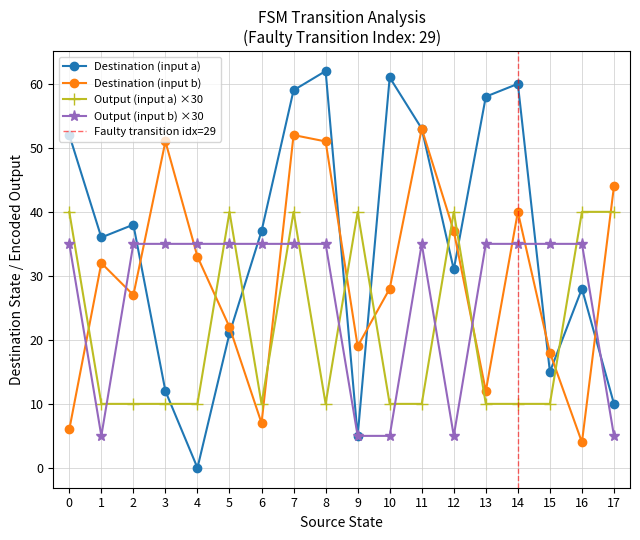

Reading left to right, extract all data points from this chart.

source_state: 0=0	1=0	2=1	3=1	4=2	5=2	6=3	7=3	8=4	9=4	10=5	11=5	12=6	13=6	14=7	15=7	16=8	17=8	18=9	19=9	20=10	21=10	22=11	23=11	24=12	25=12	26=13	27=13	28=14	29=14	30=15	31=15	32=16	33=16	34=17	35=17
destination_state: 0=52	1=6	2=36	3=32	4=38	5=27	6=12	7=51	8=0	9=33	10=21	11=22	12=37	13=7	14=59	15=52	16=62	17=51	18=5	19=19	20=61	21=28	22=53	23=53	24=31	25=37	26=58	27=12	28=60	29=40	30=15	31=18	32=28	33=4	34=10	35=44
input_symbol_encoded: 0=1	1=2	2=1	3=2	4=1	5=2	6=1	7=2	8=1	9=2	10=1	11=2	12=1	13=2	14=1	15=2	16=1	17=2	18=1	19=2	20=1	21=2	22=1	23=2	24=1	25=2	26=1	27=2	28=1	29=2	30=1	31=2	32=1	33=2	34=1	35=2
output_symbol: 0=1	1=1	2=0	3=0	4=0	5=1	6=0	7=1	8=0	9=1	10=1	11=1	12=0	13=1	14=1	15=1	16=0	17=1	18=1	19=0	20=0	21=0	22=0	23=1	24=1	25=0	26=0	27=1	28=0	29=1	30=0	31=1	32=1	33=1	34=1	35=0